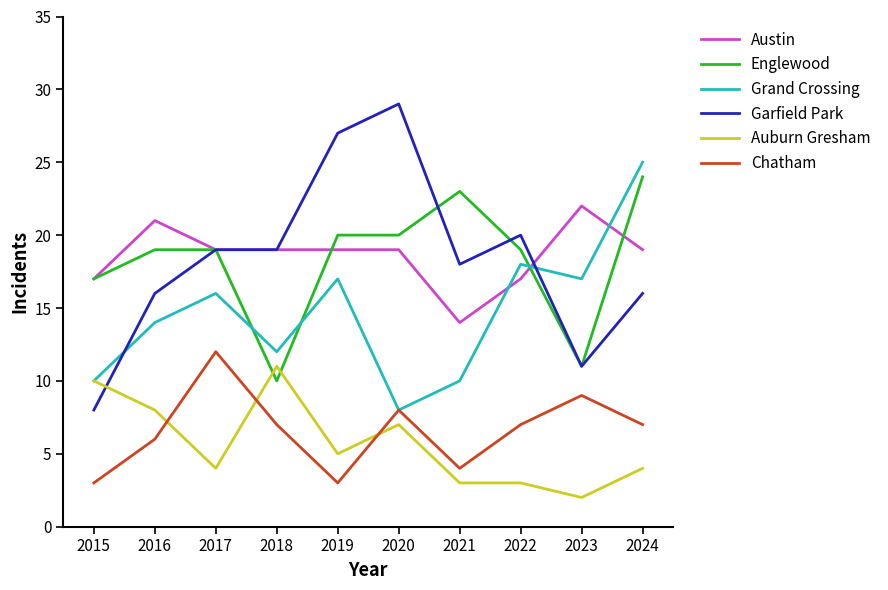

Is this an area chart (filled region under the line)?

No